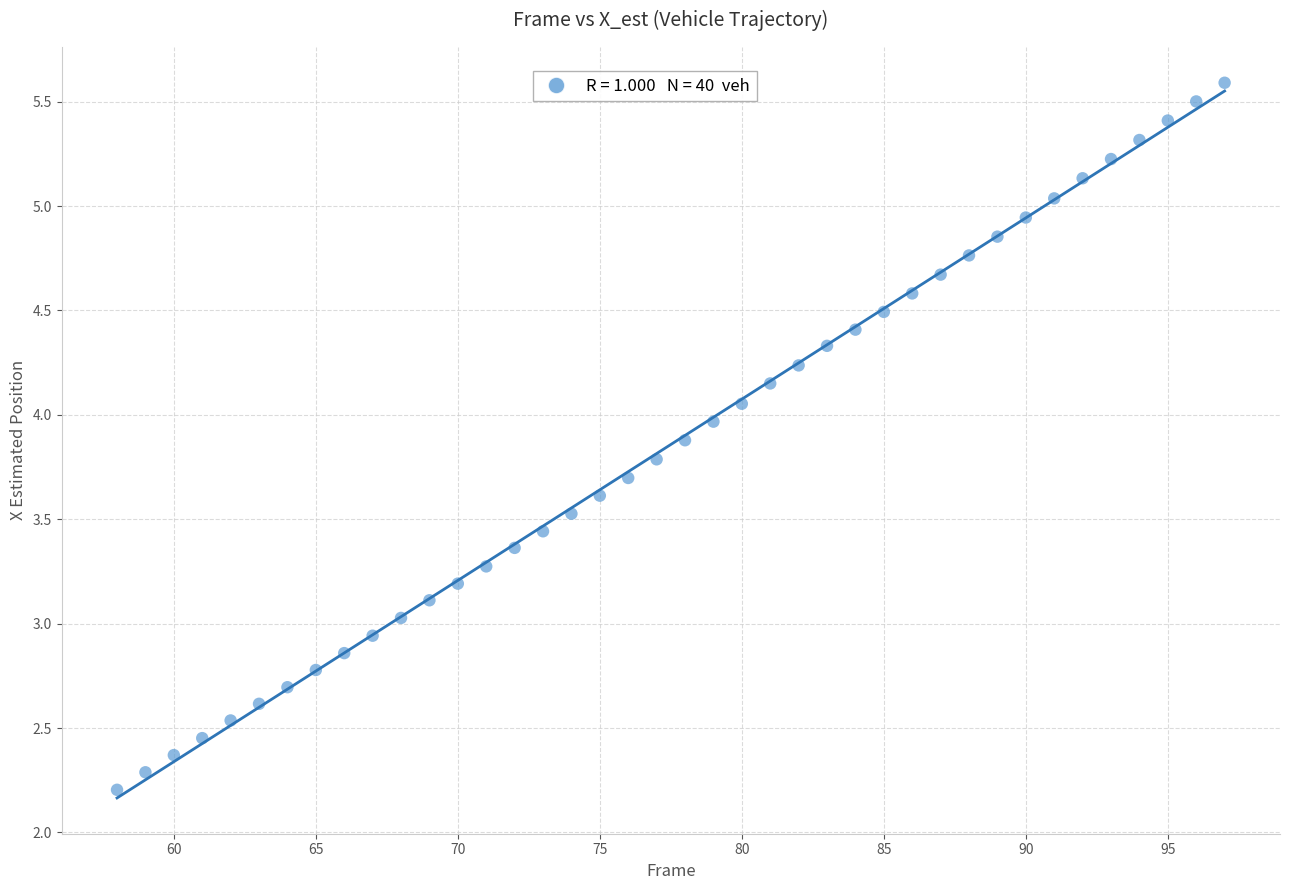

What is the range of X values (max minus min)?

39.0